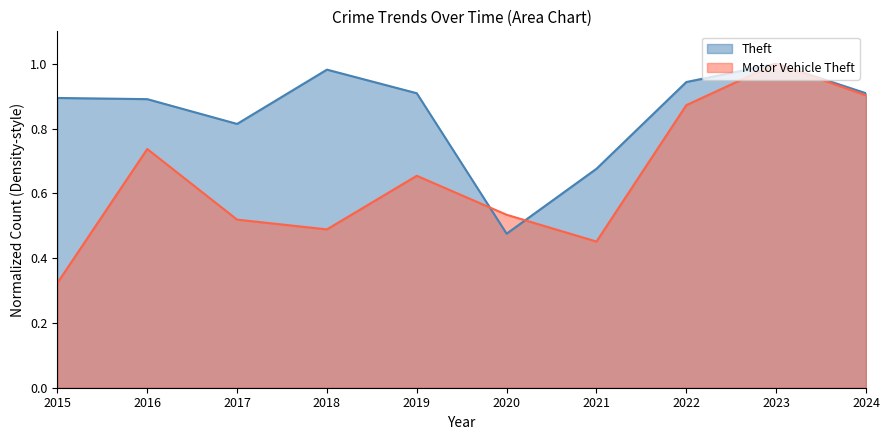

What is the sum of all Theft values?

8.5